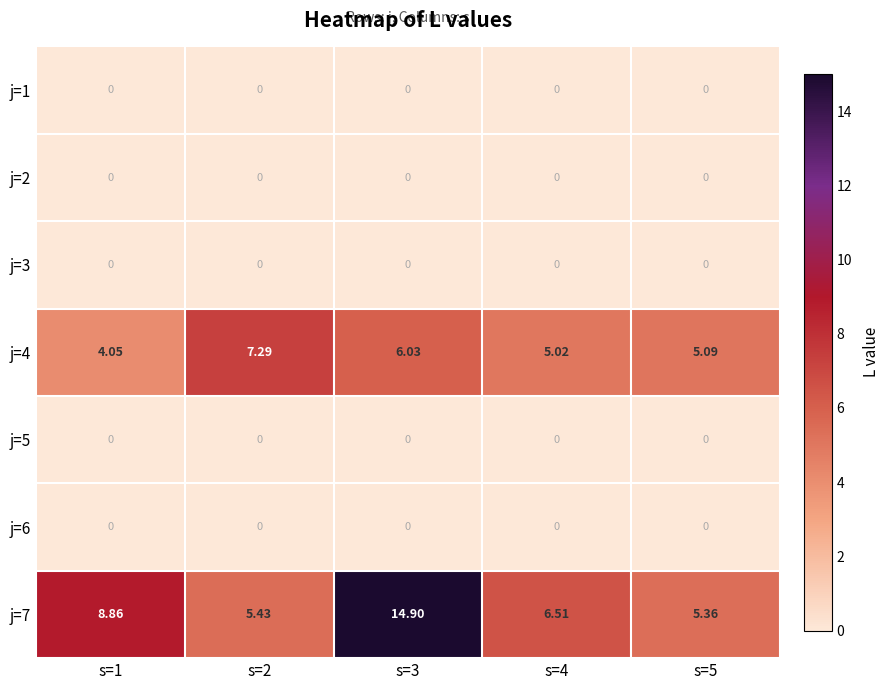

How many data points does each series have?

5